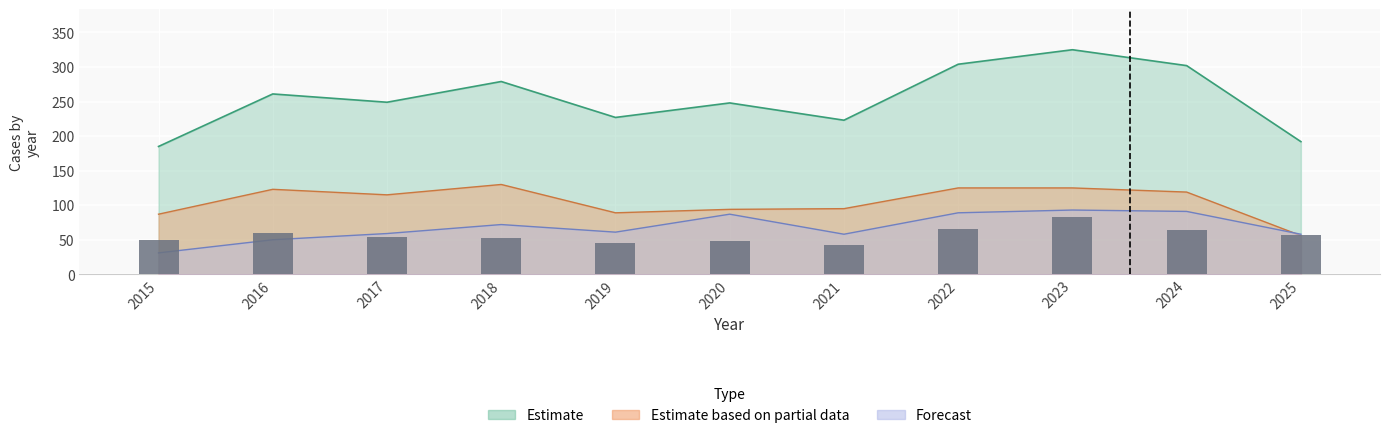

The chart shows a value of 43 at 2021. True or false?

True